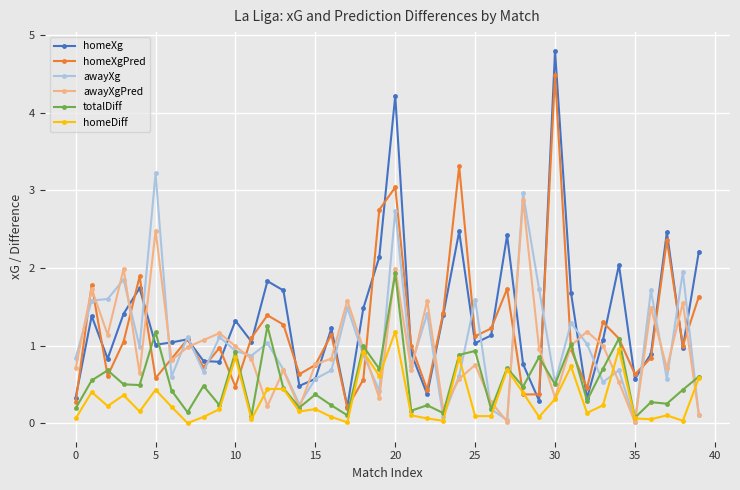

What is the value of the homeXgPred point at the 31st from the left?

4.5